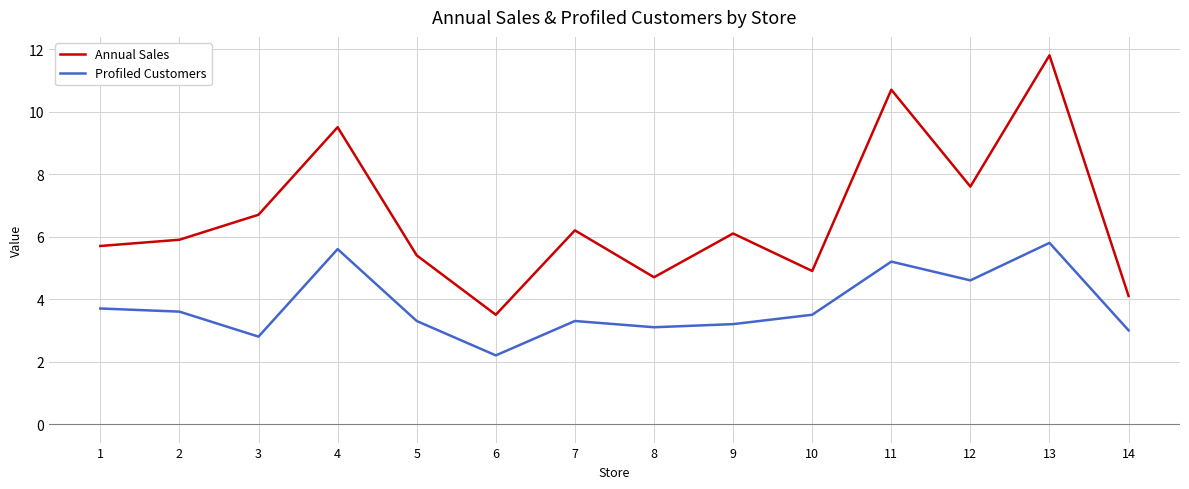

Which series has the largest total across all categories?

Annual Sales